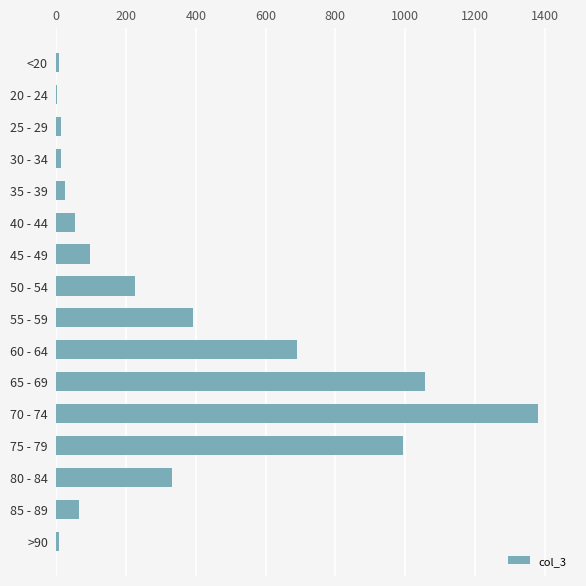

What is the ratio of the value at 75 - 79 to the value at 55 - 59?

2.5